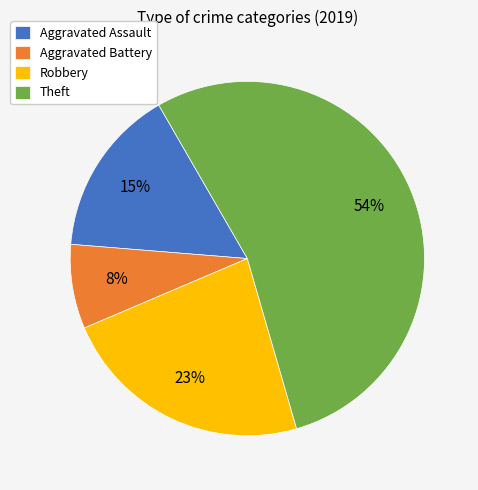

How many segments does this pie chart have?

4